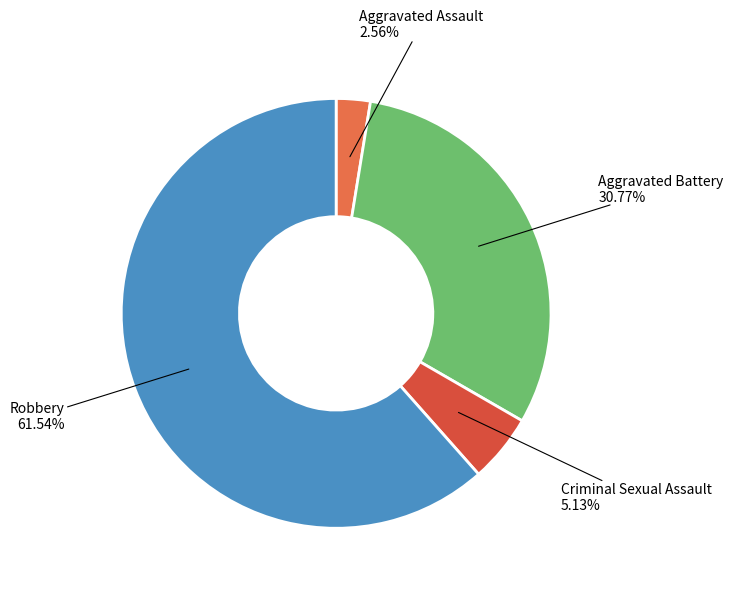

To the nearest percent, what is the difference between the largest and smallest slice percentages?

59%